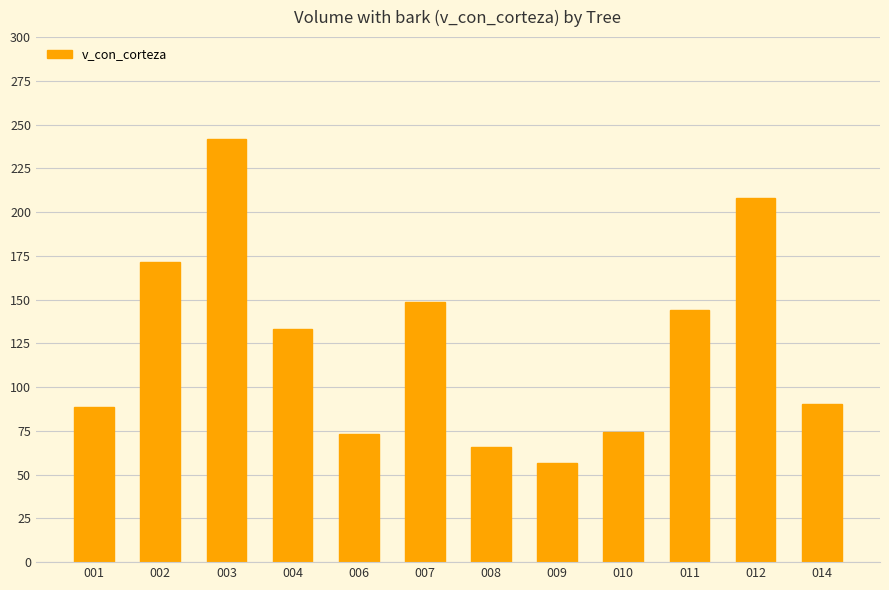

What is the maximum value shown in the chart?

241.6